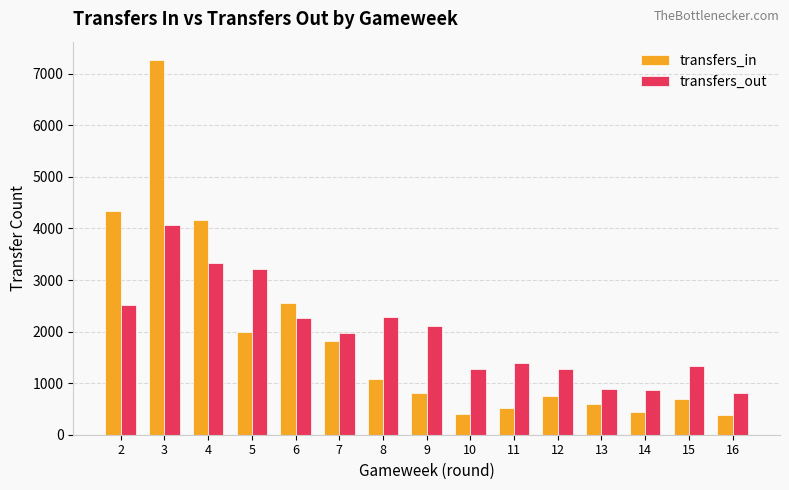

Which category has the highest value across all series?

3